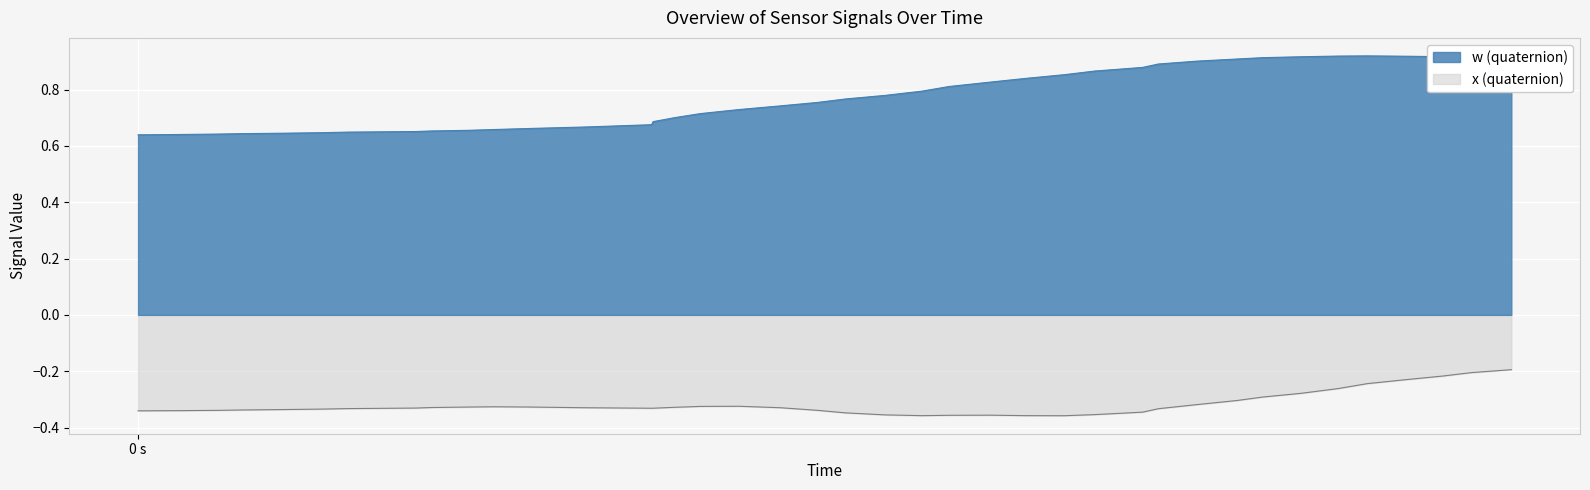

What are all the series names shown in the legend?

w (quaternion), x (quaternion)